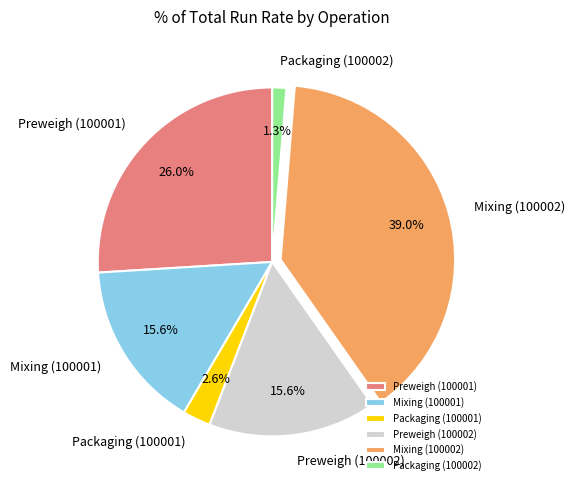

To the nearest percent, what percentage of the pie is Packaging (100002)?

1%